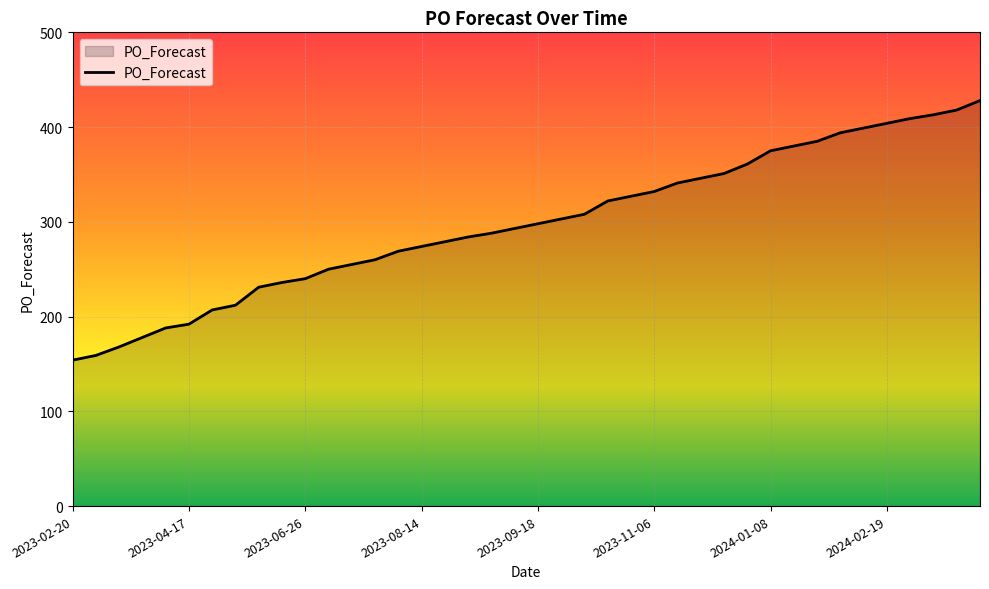

What is the difference between the maximum and minimum values?

274